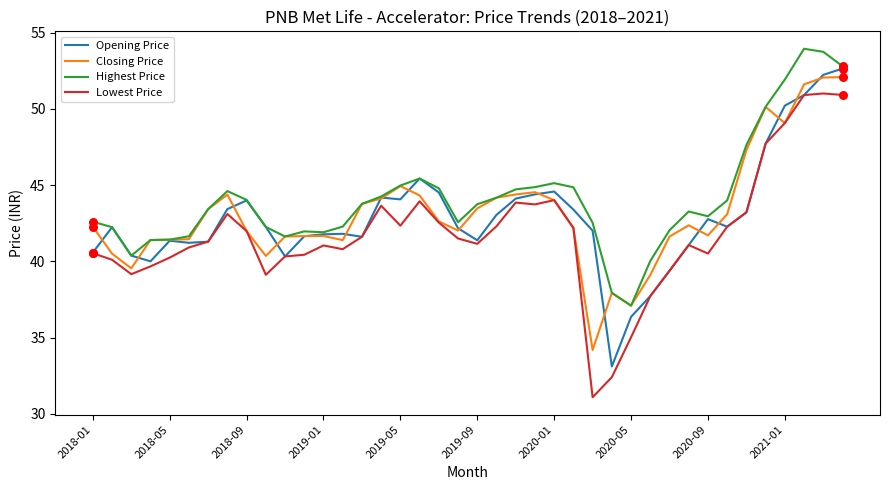

True or false: Lowest Price and Highest Price intersect in this chart.

False